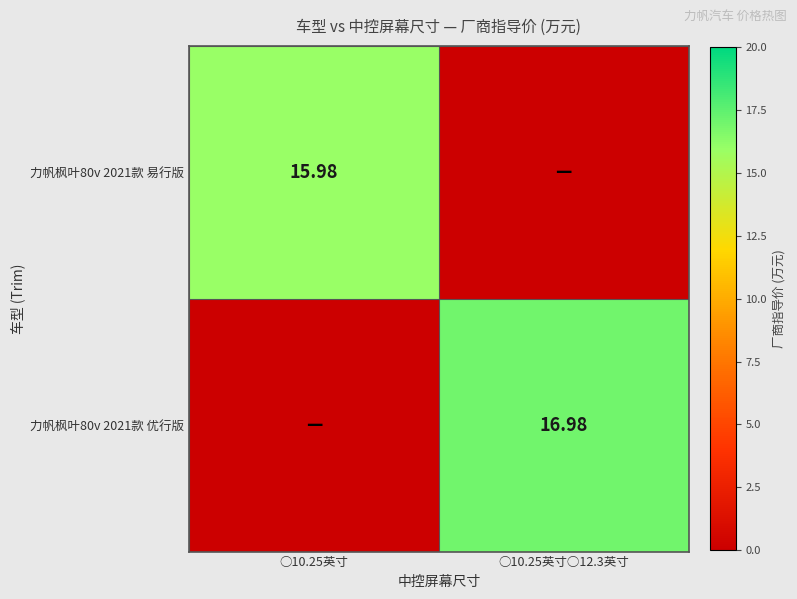

Rank the series at ○10.25英寸○12.3英寸 from lowest to highest value.

力帆枫叶80v 2021款 易行版, 力帆枫叶80v 2021款 优行版